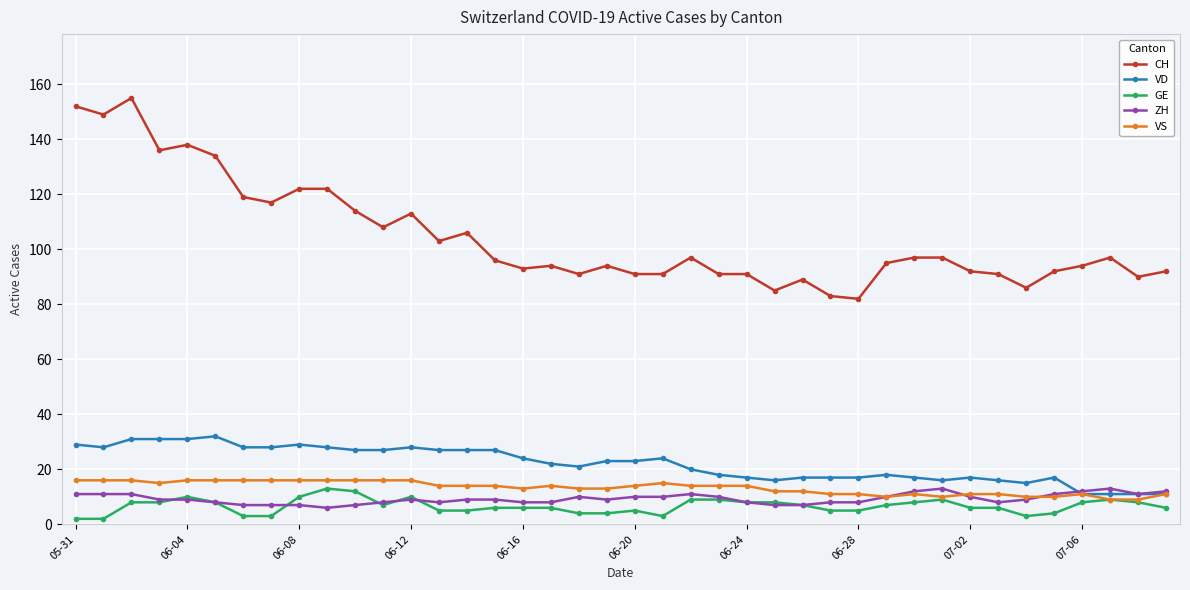

What is the difference between the maximum and second lowest values in the VD series?

21